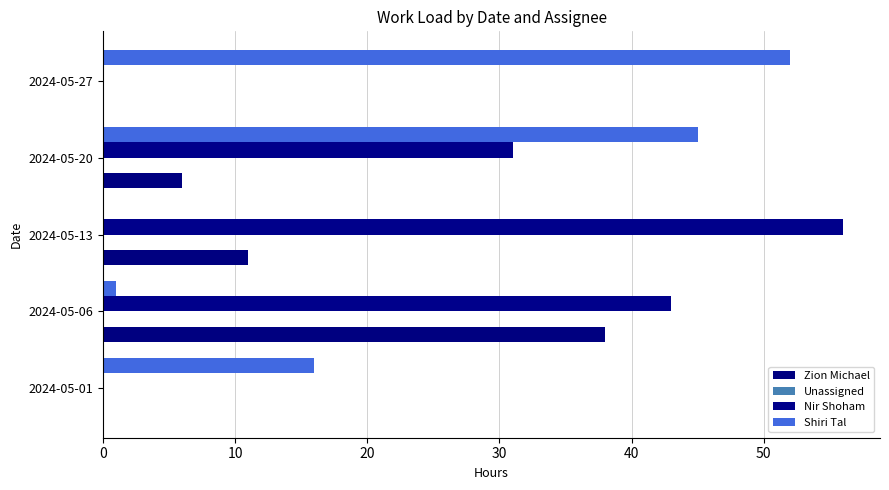

Count the number of data series in this chart.

3